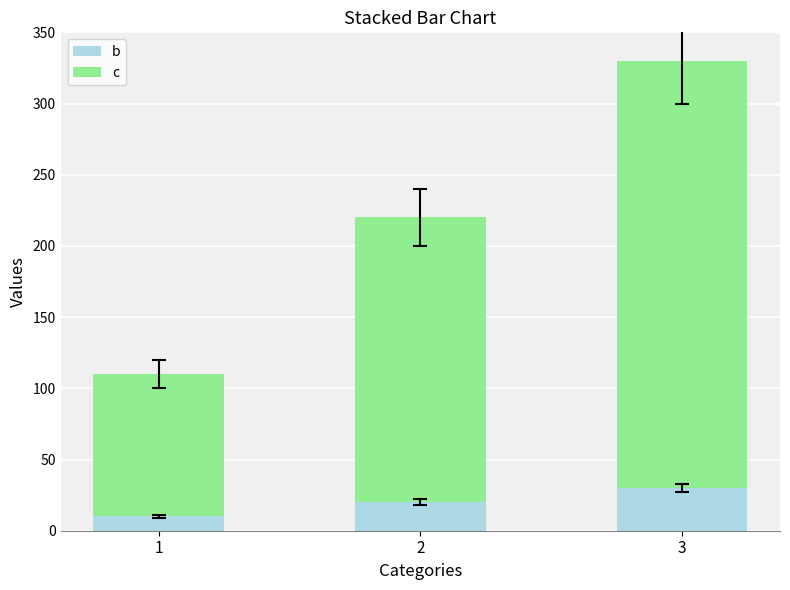

How many bars are there in total?

3